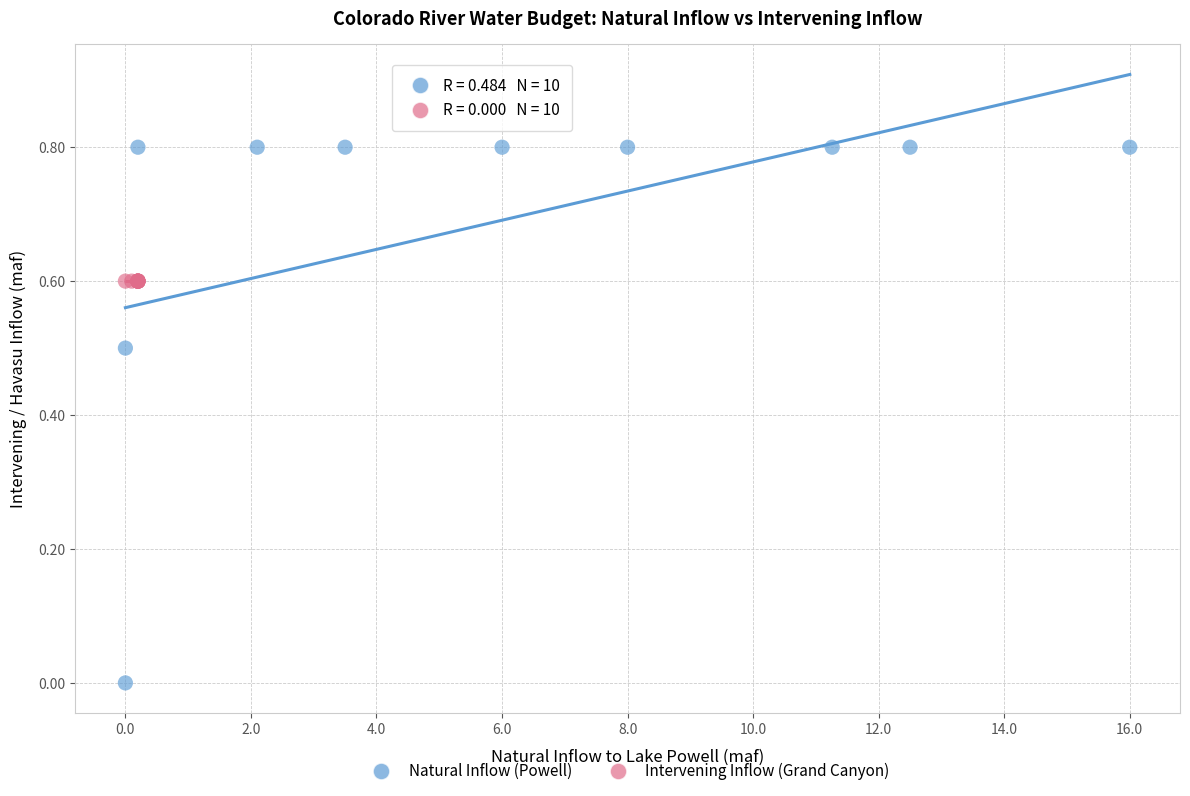

Which series contains the lowest Y value?

Natural Inflow (Powell)